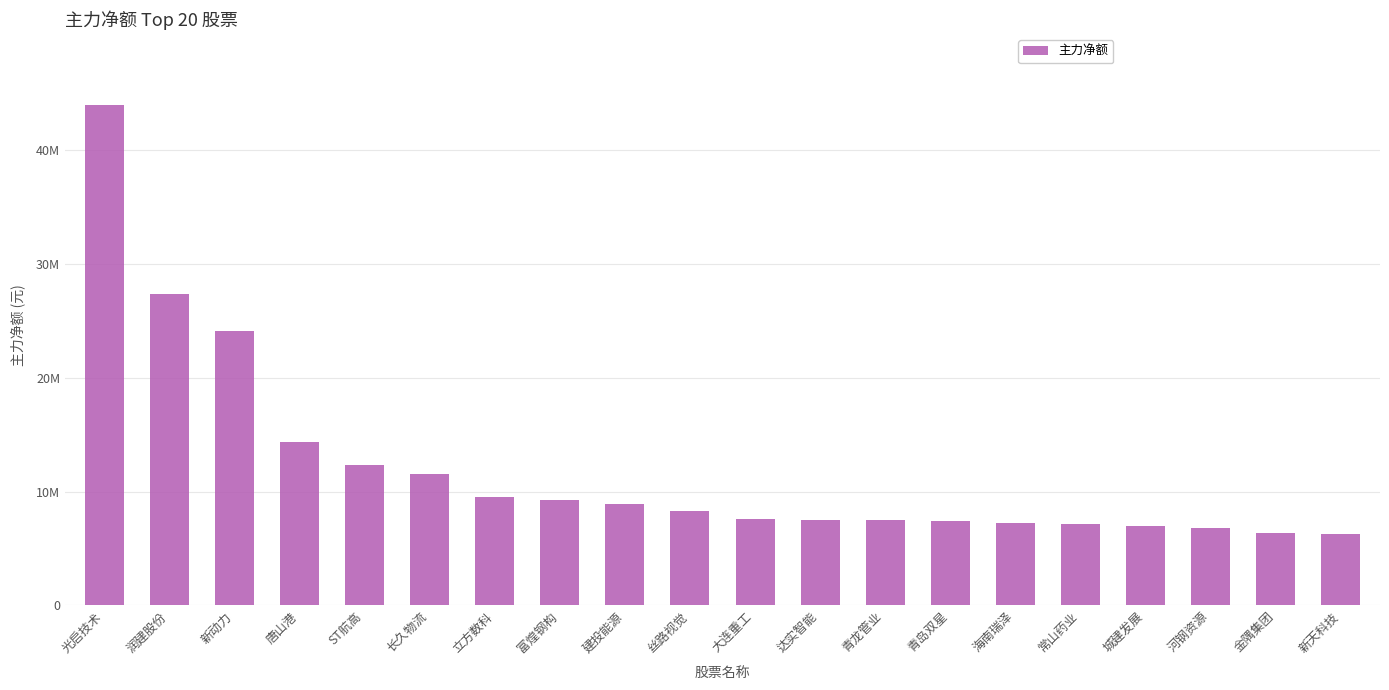

The value at 青岛双星 is 7384614. True or false?

True